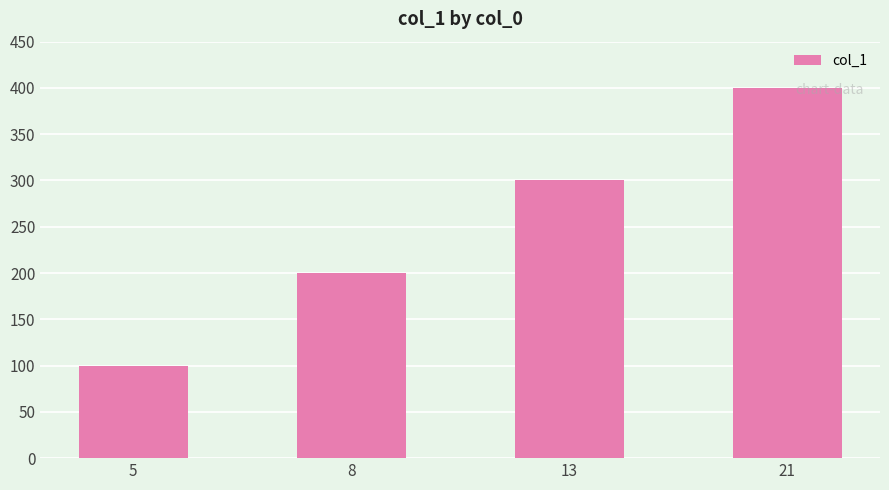

List the labels in order of value, smallest first.

5, 8, 13, 21